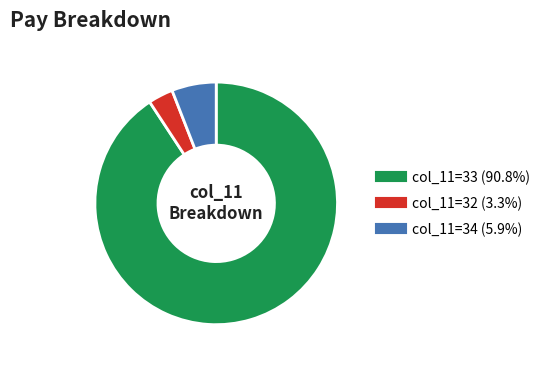

Is there a majority slice in this chart?

Yes